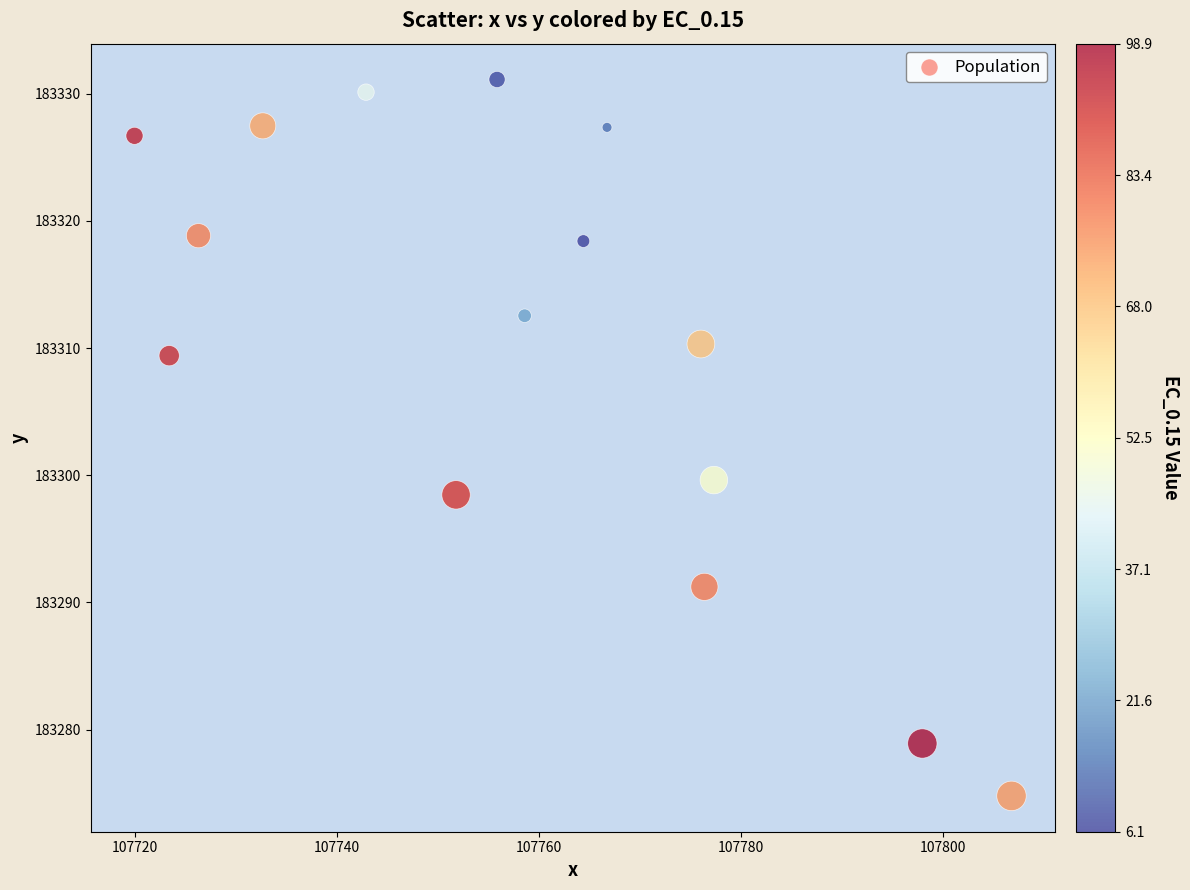

What Y value in the scatter plot is closest to 183302?

183299.6